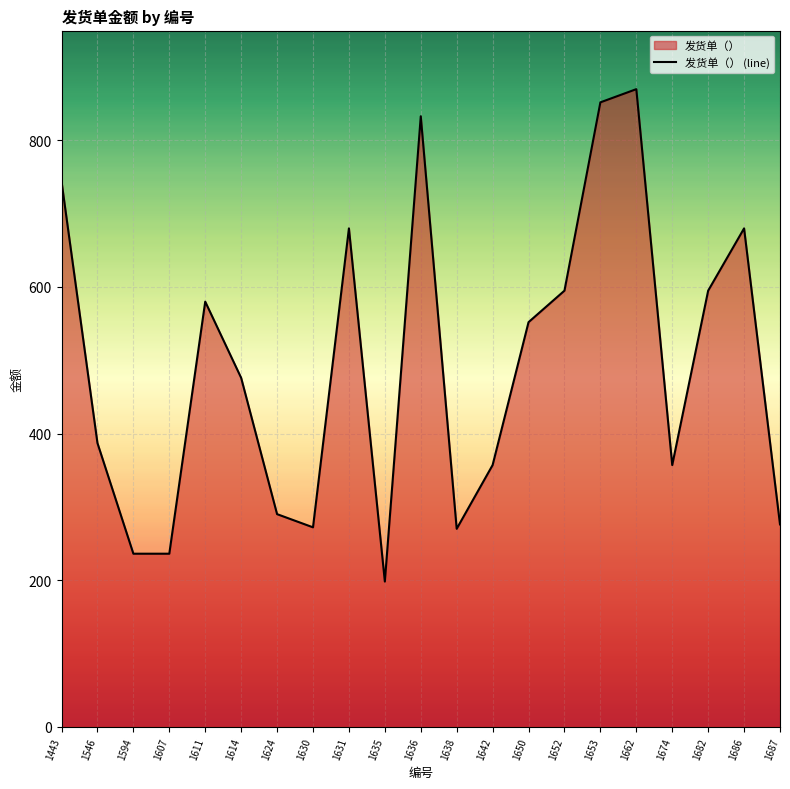

Rank the categories by value from lowest to highest.

1635, 1594, 1607, 1638, 1630, 1687, 1624, 1642, 1674, 1546, 1614, 1650, 1611, 1652, 1682, 1631, 1686, 1443, 1636, 1653, 1662